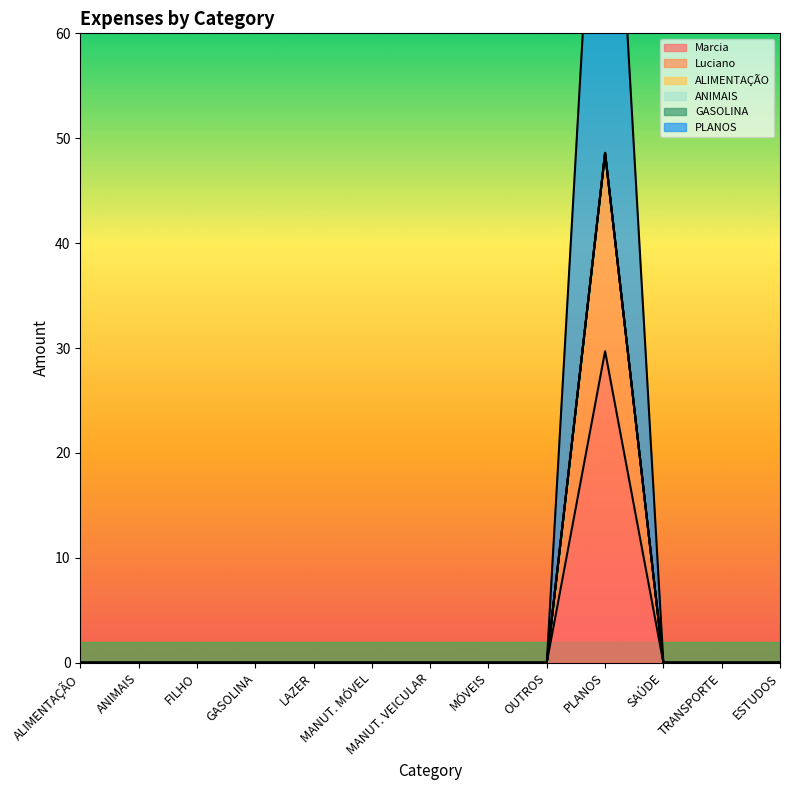

True or false: Luciano has a value of -29.7 at ESTUDOS.

False